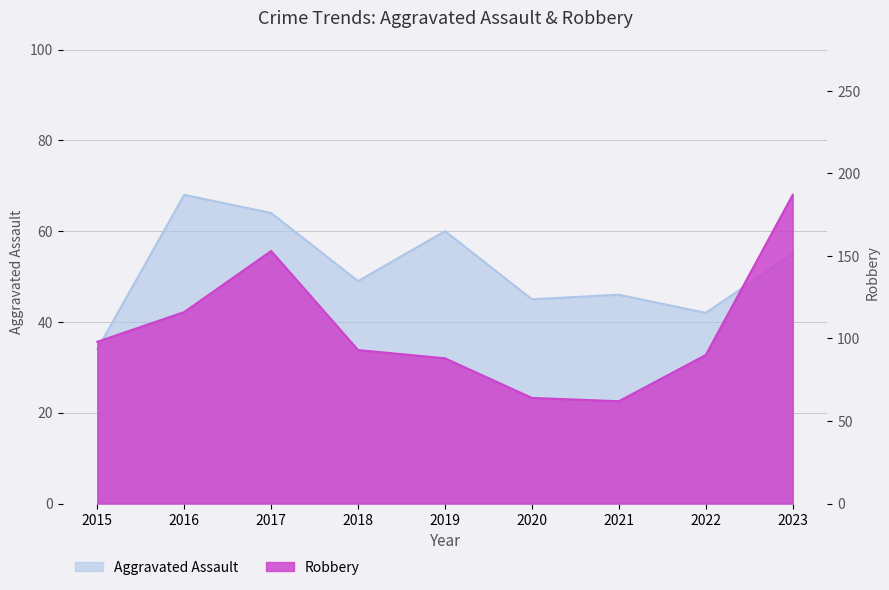

How many interior local peaks does the Robbery series have?

1